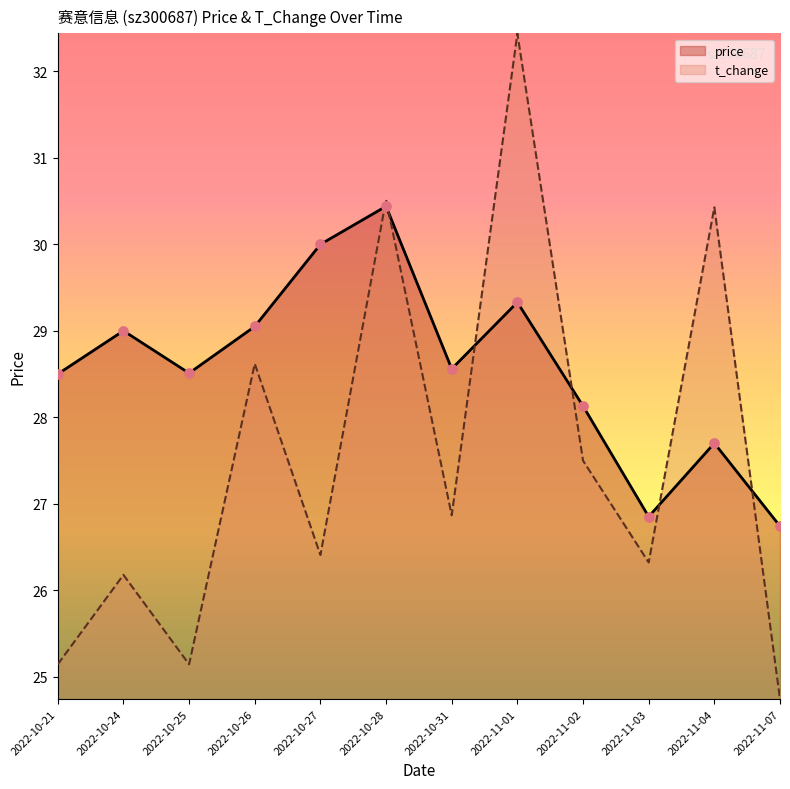

What are all the series names shown in the legend?

price, t_change